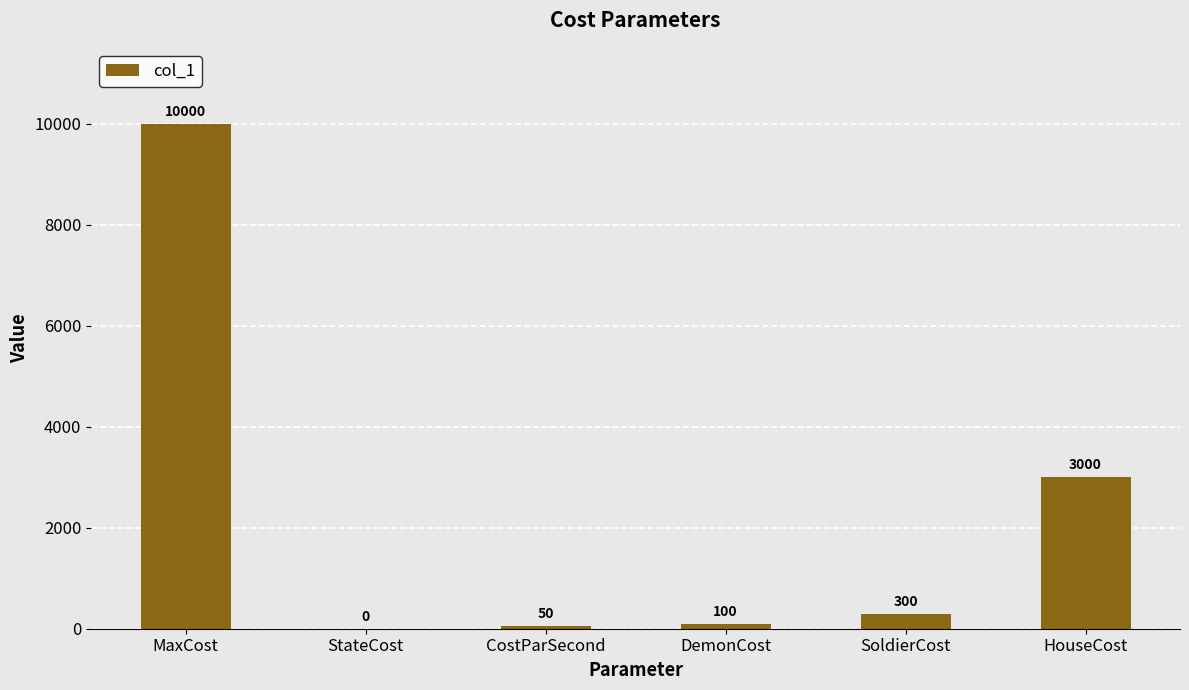

Where is the data nearest to the value 5000?

HouseCost